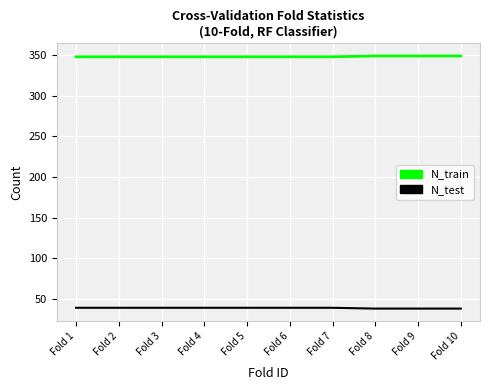

List the series in order of their overall mean, lowest first.

N_test, N_train